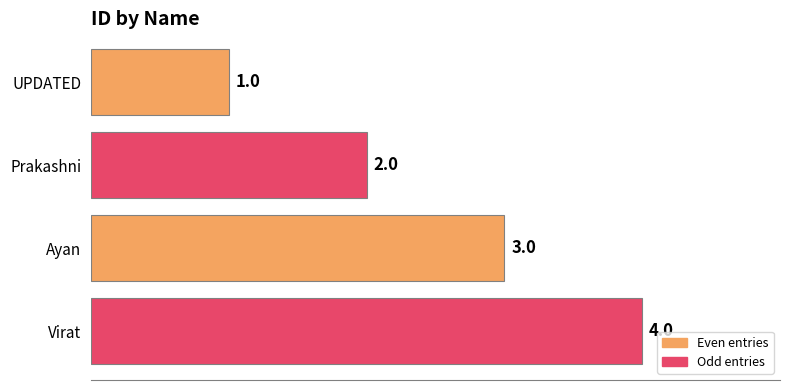

Are the bars grouped side by side (vs. stacked)?

No